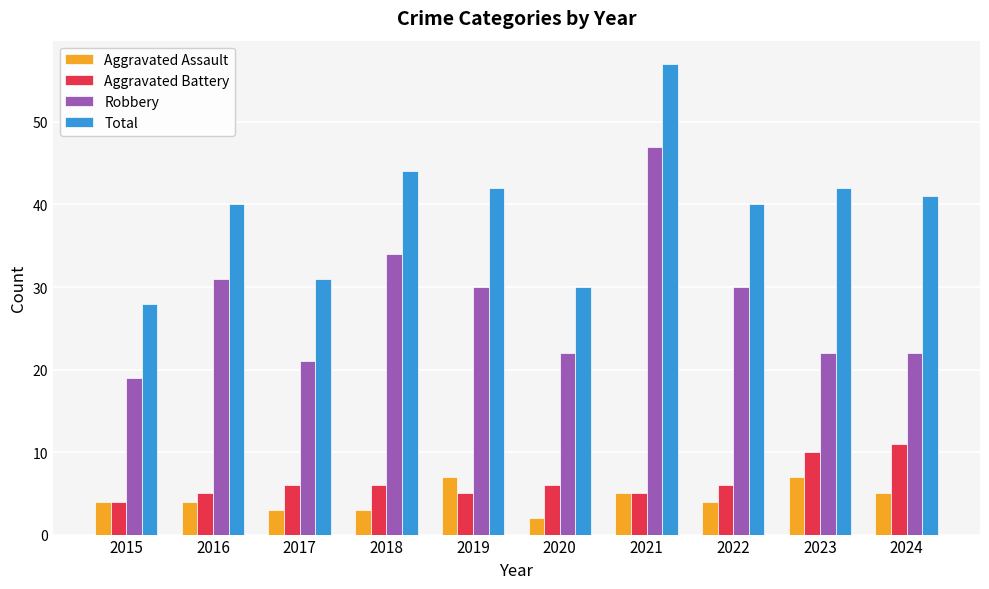

At how many categories does at least one series exceed 23?

10